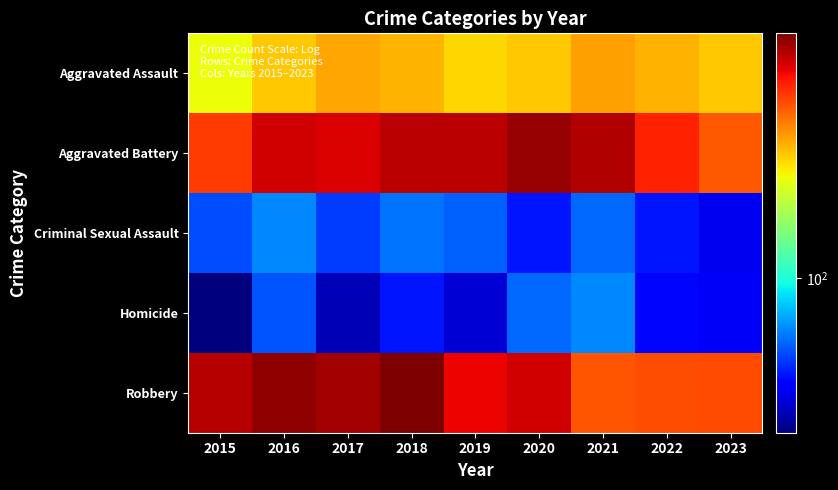

Between 2018 and 2020, which series saw the biggest shift?

Robbery